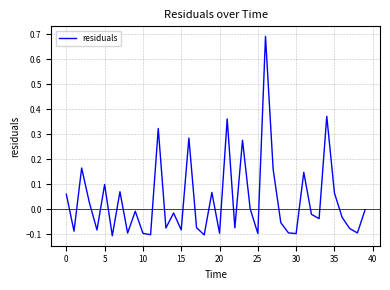

What is the difference between the maximum and minimum values?

0.8